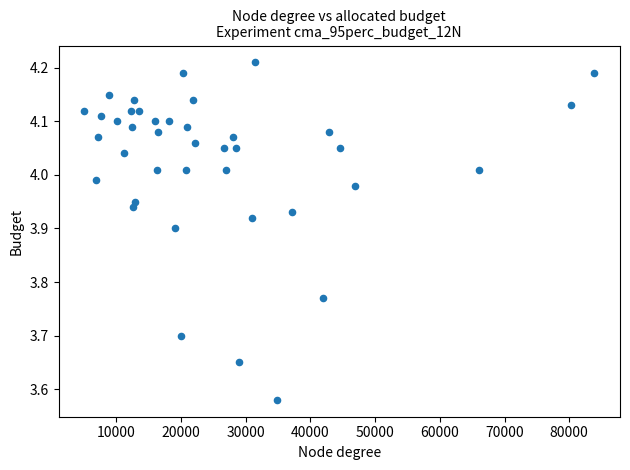

What is the range of X values (max minus min)?

78900.0